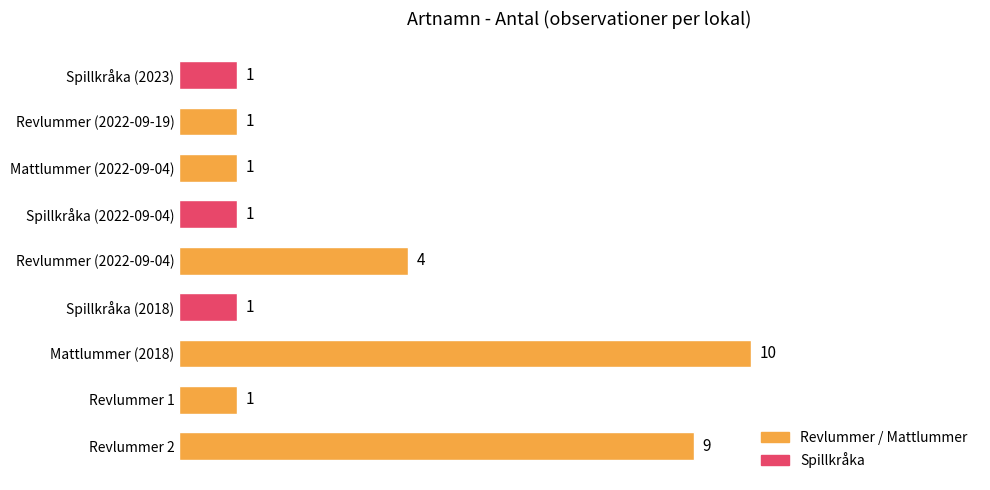

What is the change in value from Mattlummer (2018) to Spillkråka (2022-09-04)?

-9